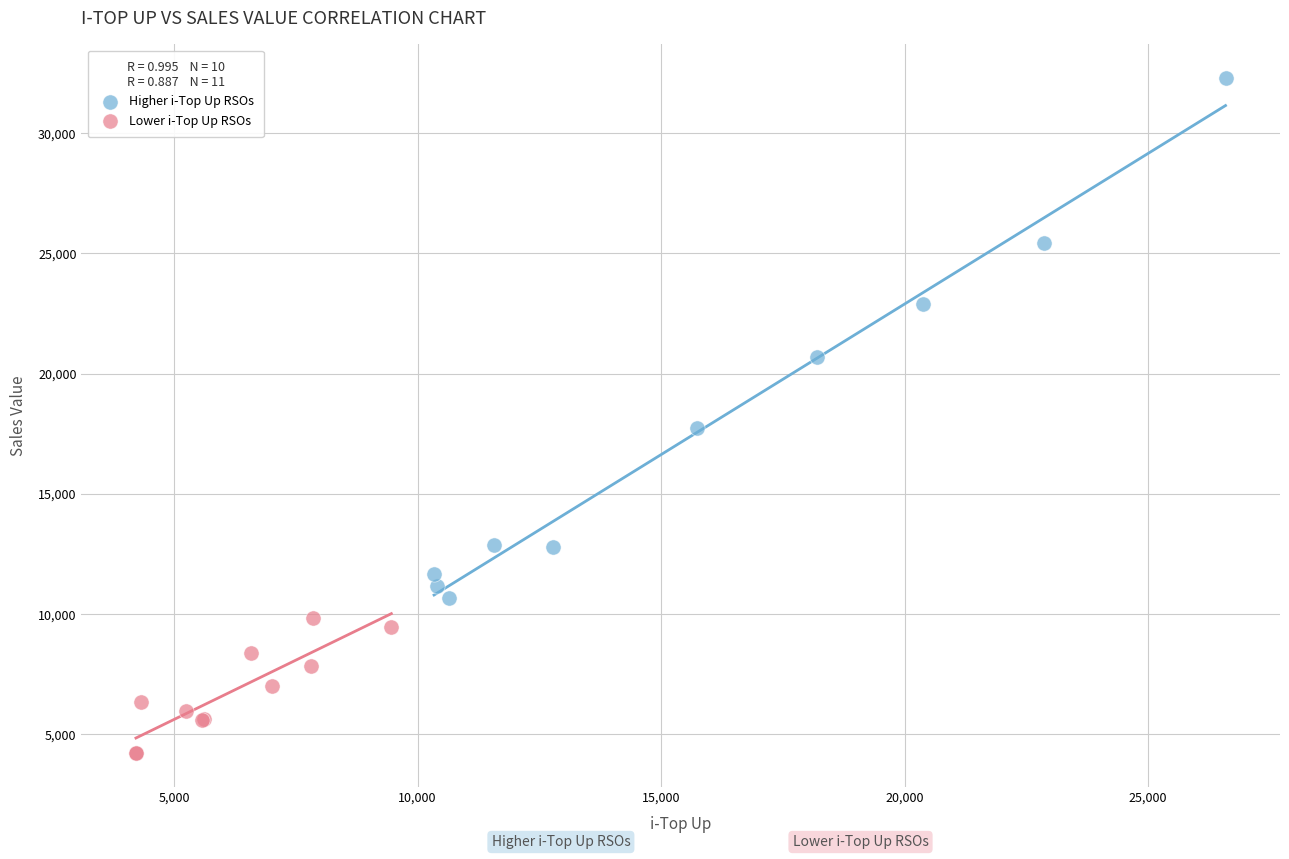

Which series reaches the minimum Y coordinate?

Lower i-Top Up RSOs